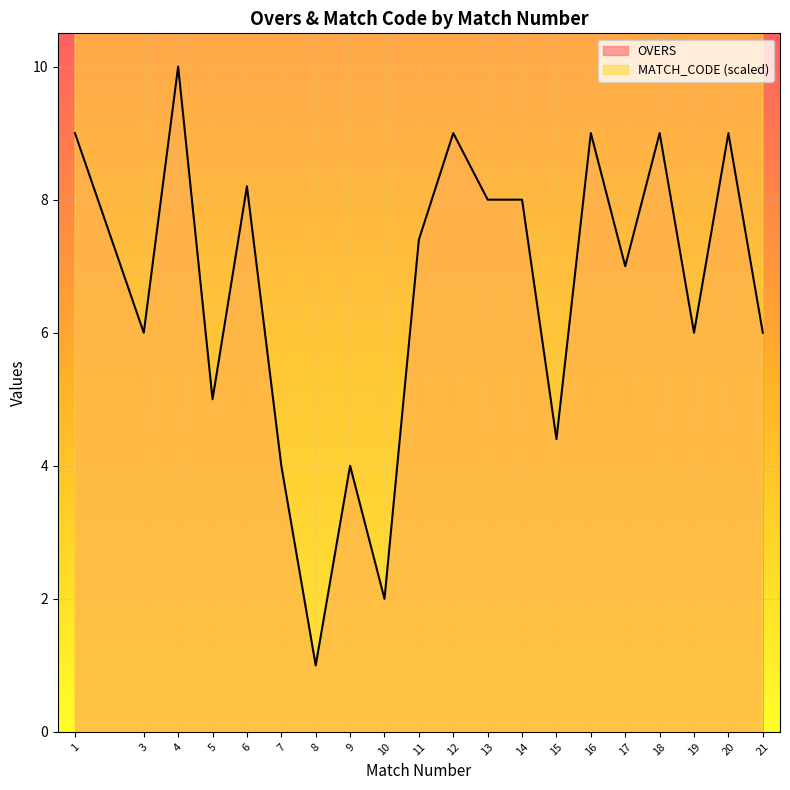

True or false: MATCH_CODE_scaled has a value of 53.7 at 8.

False